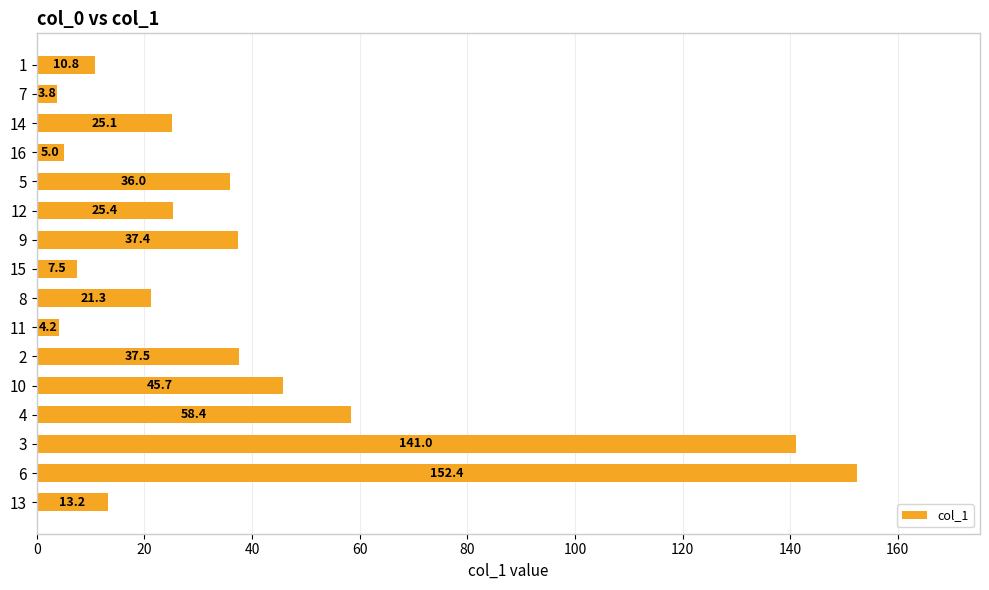

Reading top to bottom, transcribe all the data shown in this chart.

1=10.8	7=3.8	14=25.1	16=5.0	5=36.0	12=25.4	9=37.4	15=7.5	8=21.3	11=4.2	2=37.5	10=45.7	4=58.4	3=141.0	6=152.4	13=13.2